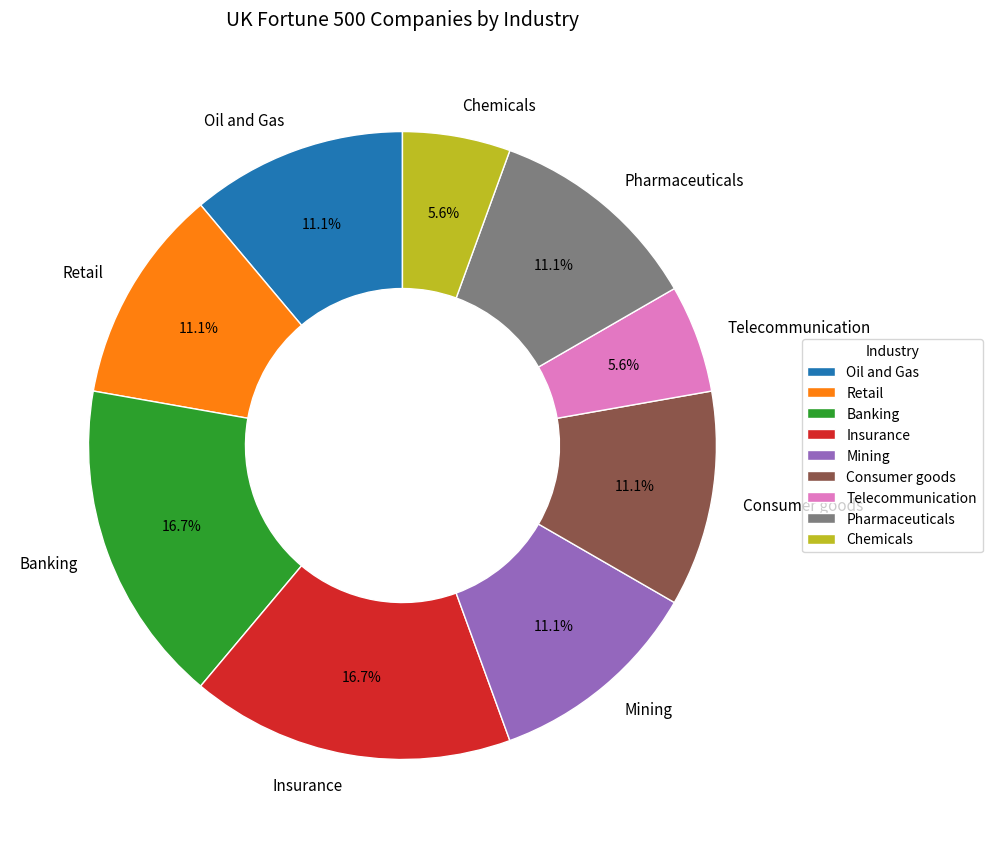

Is there any slice that represents more than half of the pie?

No